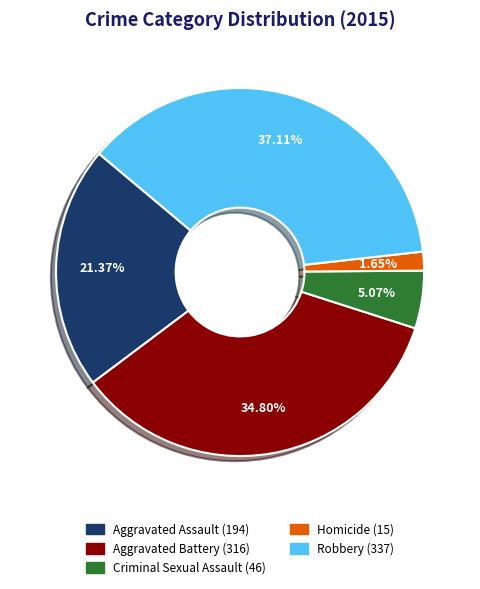

Does Criminal Sexual Assault account for over 50% of the chart?

No